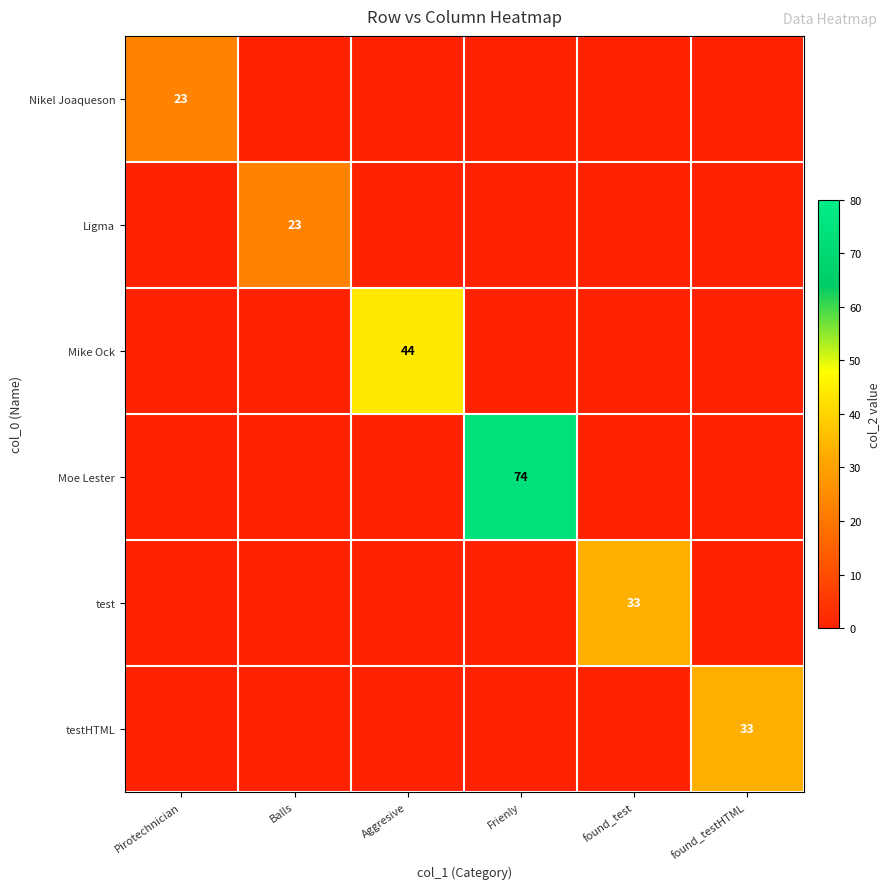

List the series in order of their peak value, highest first.

Moe Lester, Mike Ock, test, testHTML, Nikel Joaqueson, Ligma